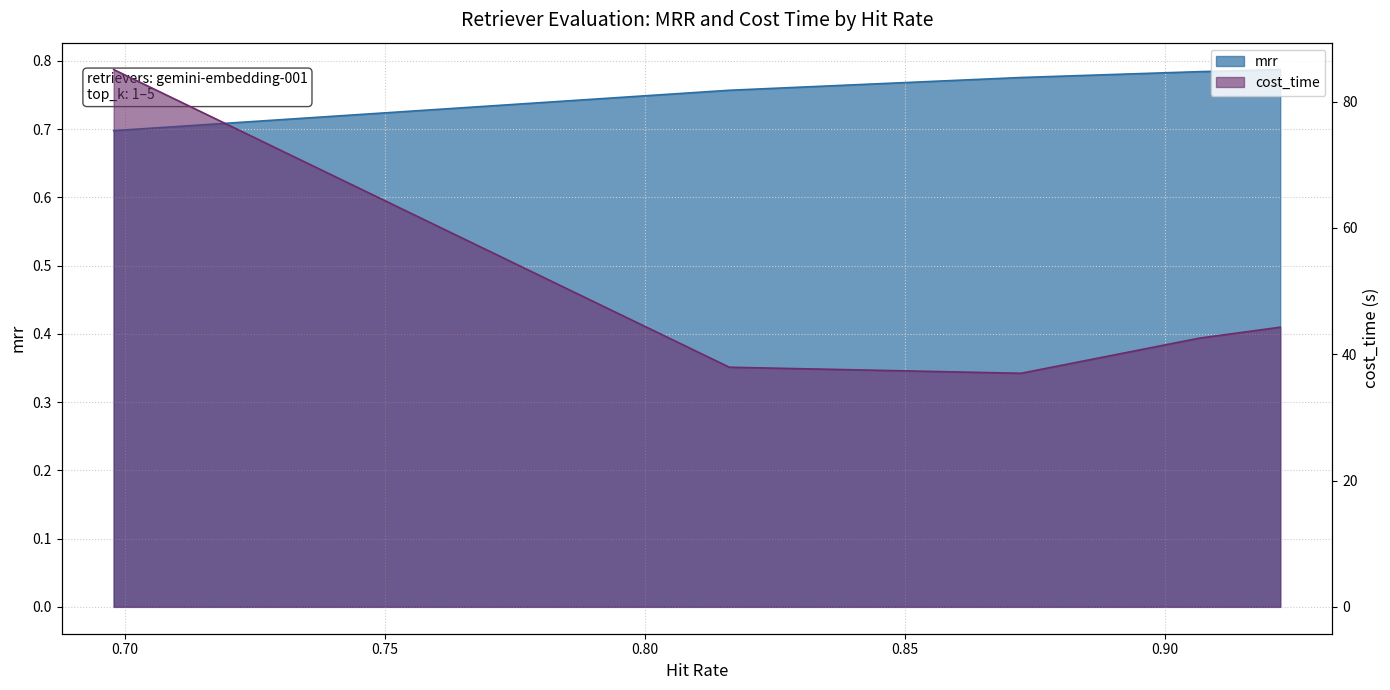

What is the maximum value for mrr?

0.8